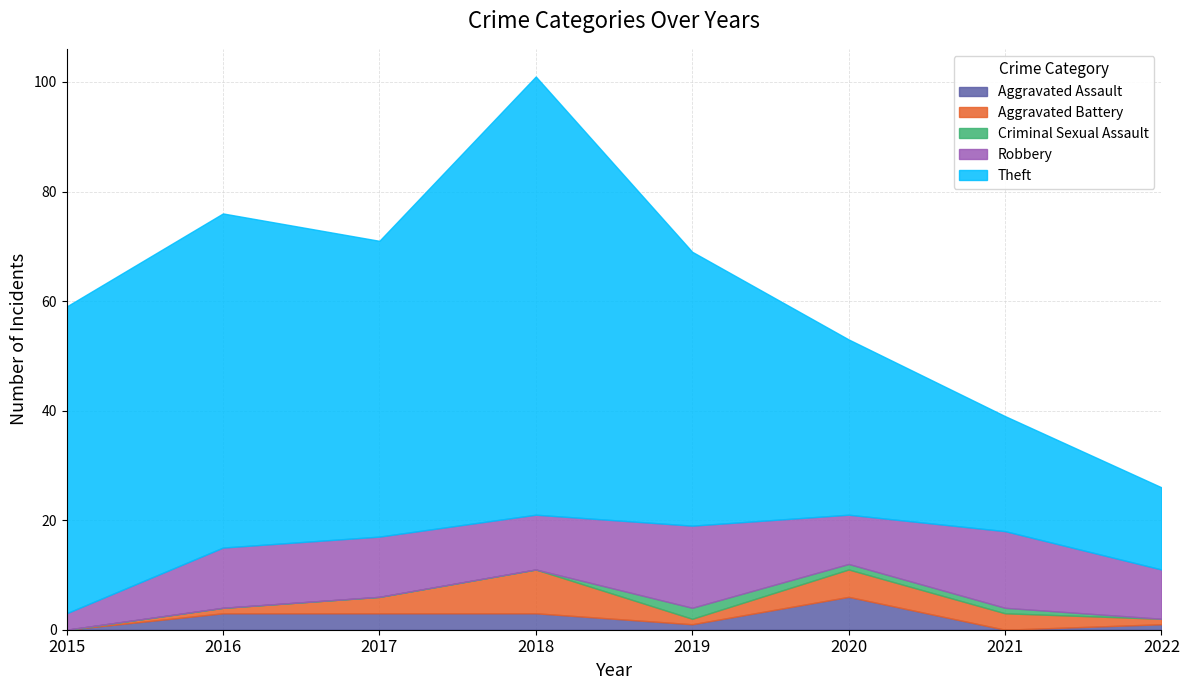

Where is Theft nearest to the value 47?

2019